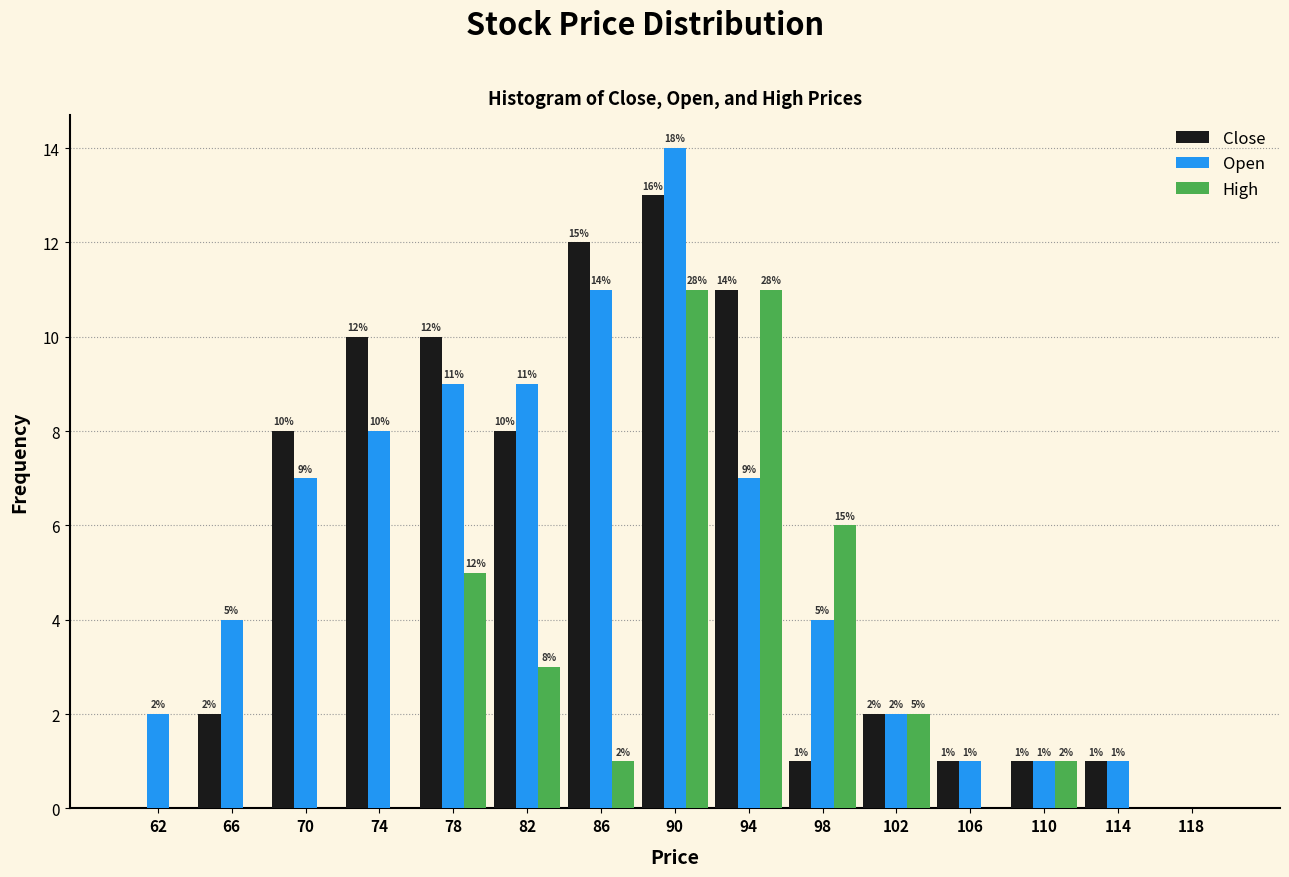

In the Close series, which range on the x-axis has the tallest bar?

88 to 92